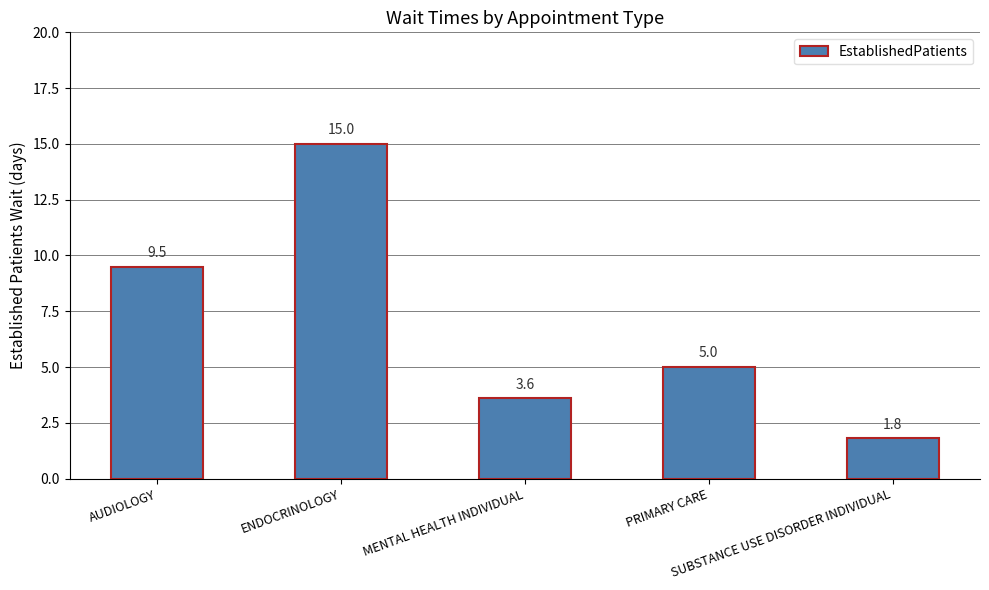

List the labels in order of value, largest first.

ENDOCRINOLOGY, AUDIOLOGY, PRIMARY CARE, MENTAL HEALTH INDIVIDUAL, SUBSTANCE USE DISORDER INDIVIDUAL